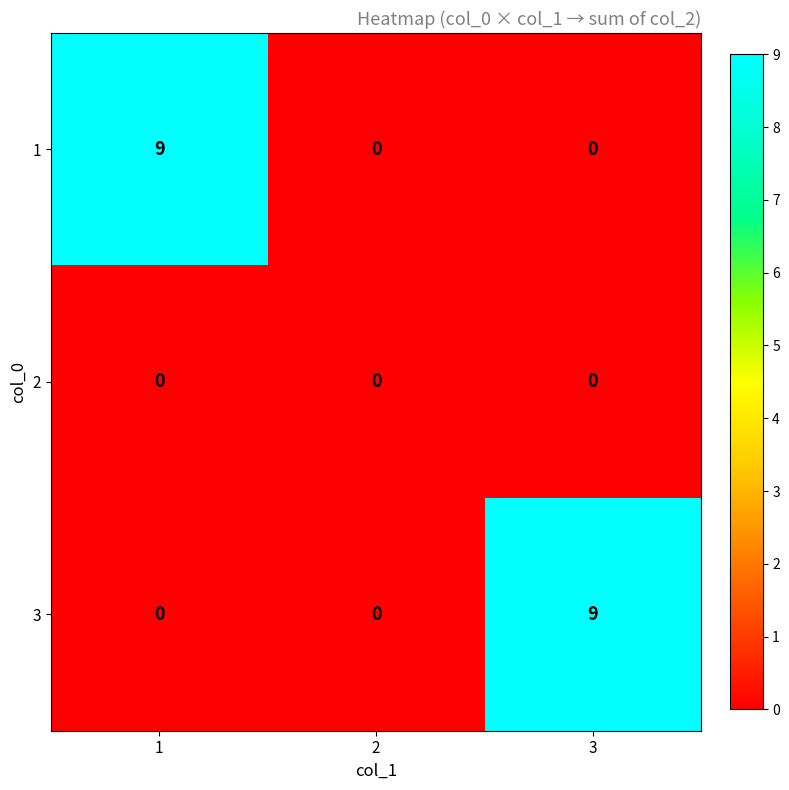

The 1 series shows 0 at 3. True or false?

True